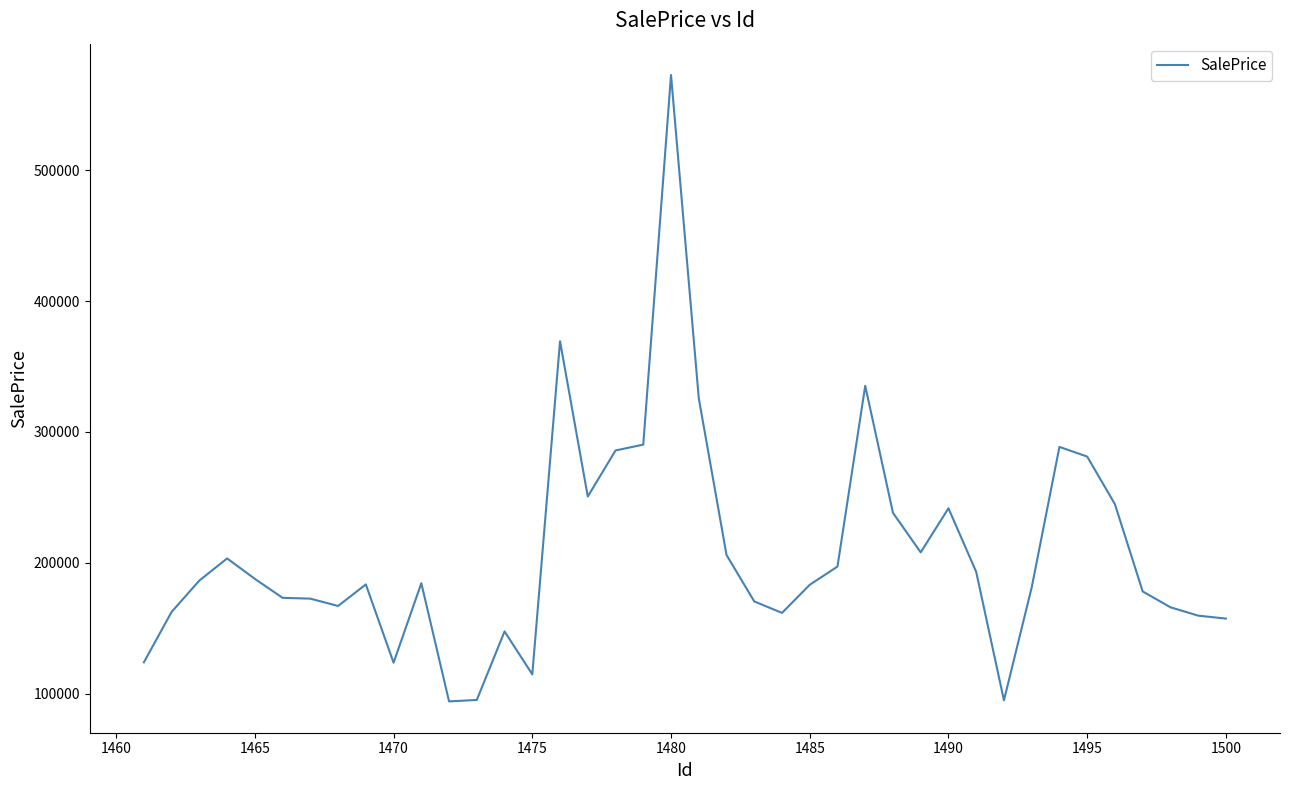

What is the difference between the maximum and minimum values?

478931.2